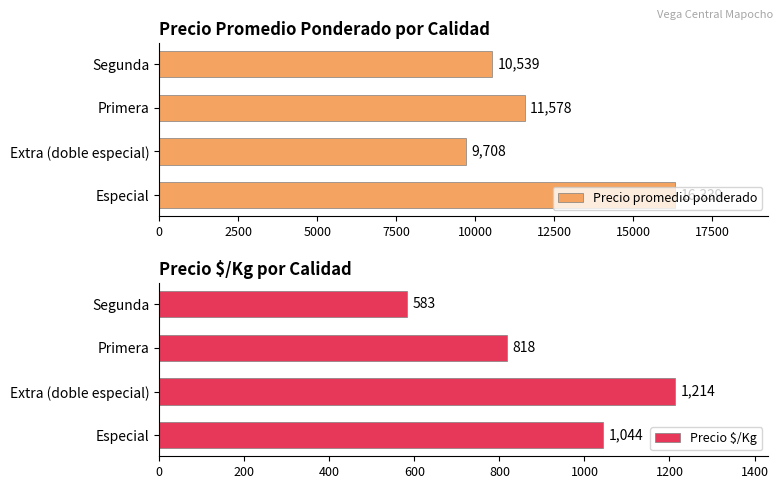

What are all the series names shown in the legend?

Precio promedio ponderado, Precio $/Kg